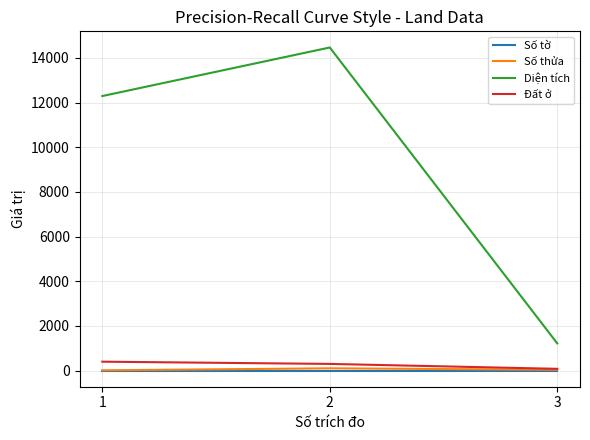

Does the chart display data point markers on the line(s)?

No